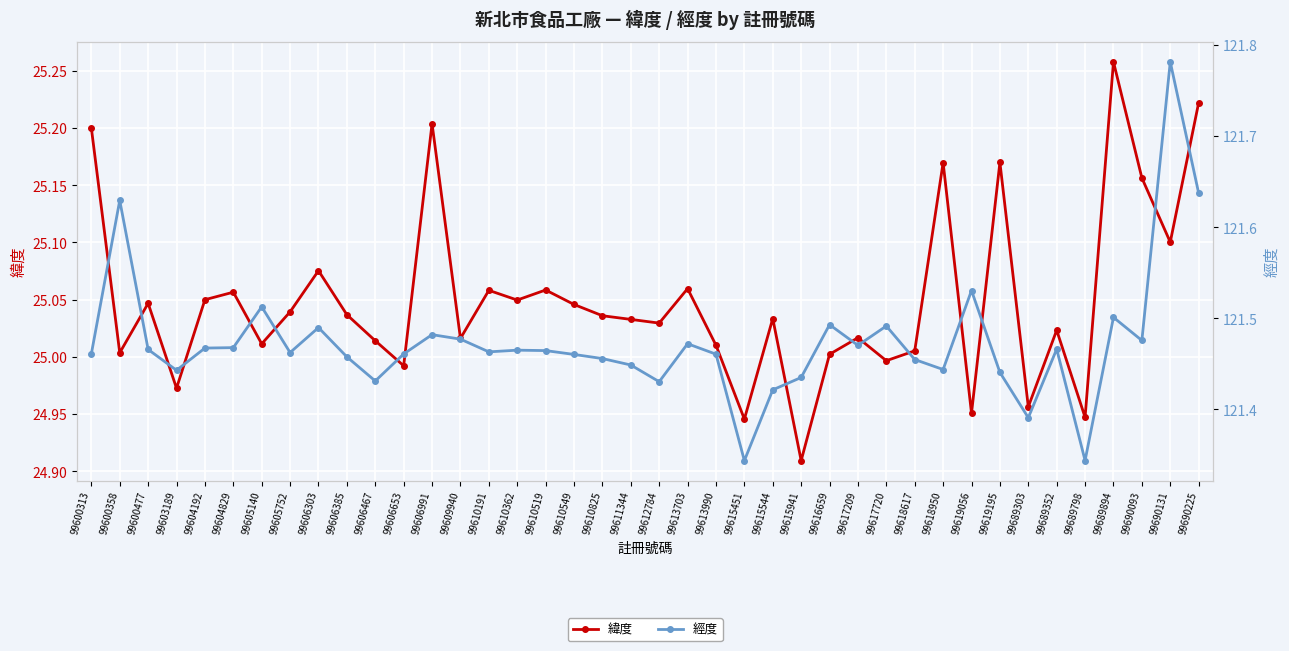

What is the lowest value of the 緯度 series?

24.9